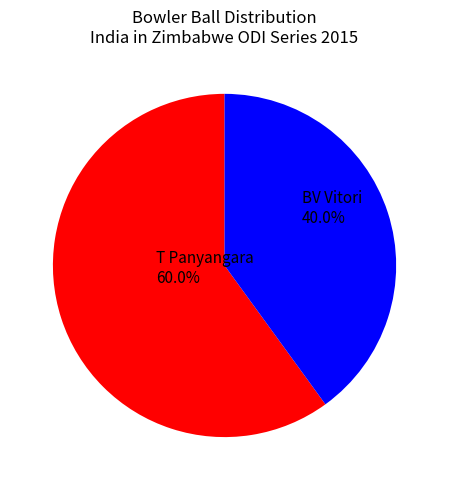

Between T Panyangara 60.0% and BV Vitori 40.0%, which is larger?

T Panyangara 60.0%